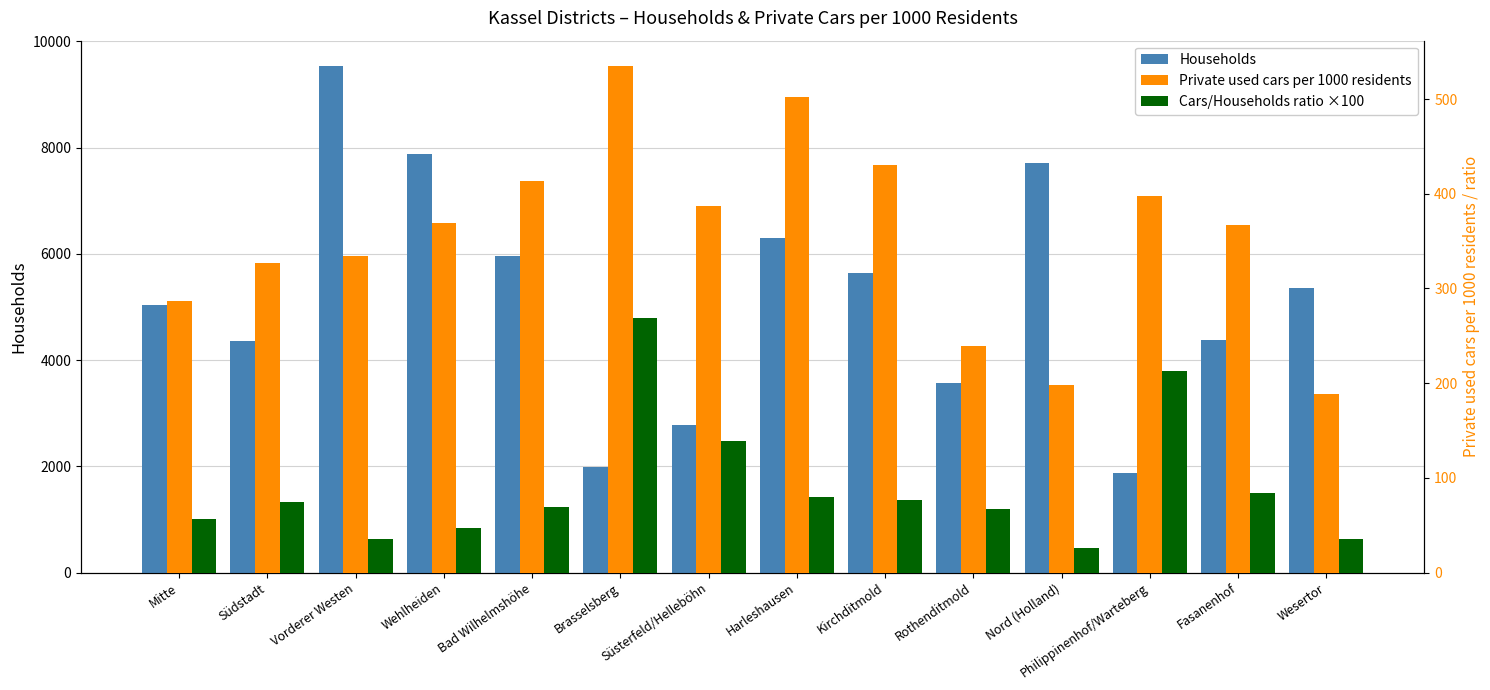

What is the sum of the Cars/Households ratio ×100 values at Harleshausen and Rothenditmold?

146.7